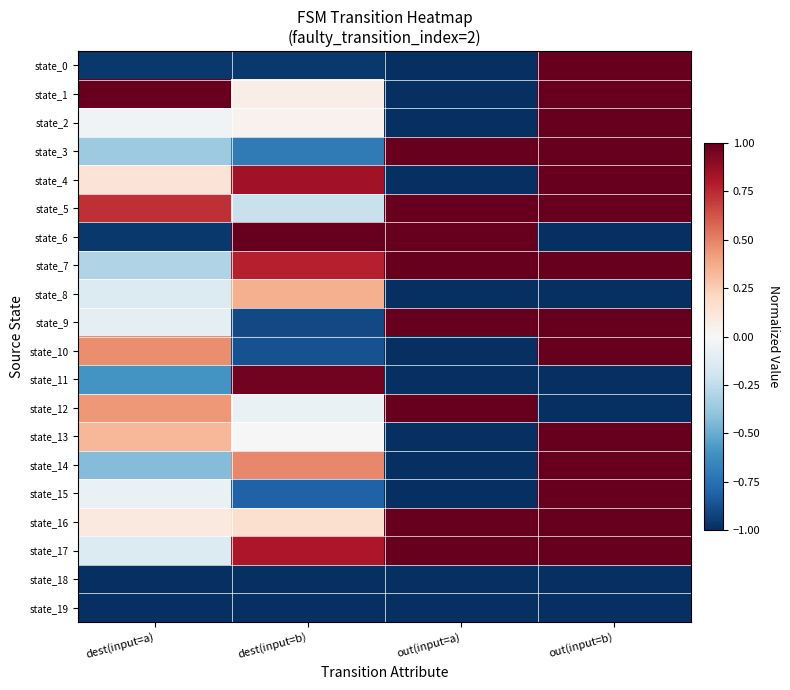

At out(input=a), list the series in order from largest to smallest.

state_3, state_5, state_6, state_7, state_9, state_12, state_16, state_17, state_0, state_1, state_2, state_4, state_8, state_10, state_11, state_13, state_14, state_15, state_18, state_19